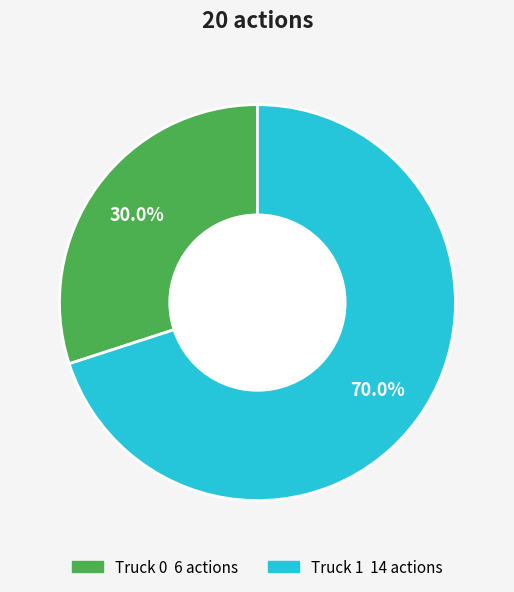

What is the largest slice in the pie chart?

Truck 1